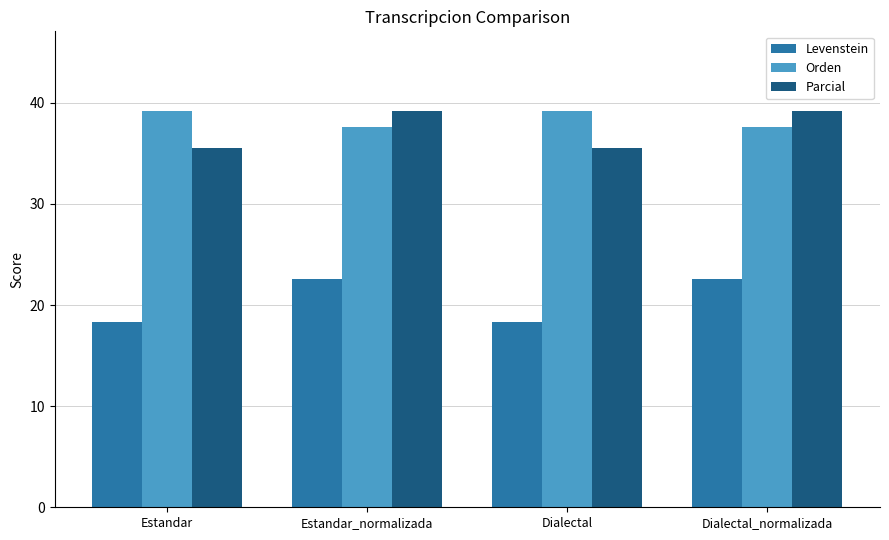

Read the Levenstein value at Dialectal_normalizada.

22.6